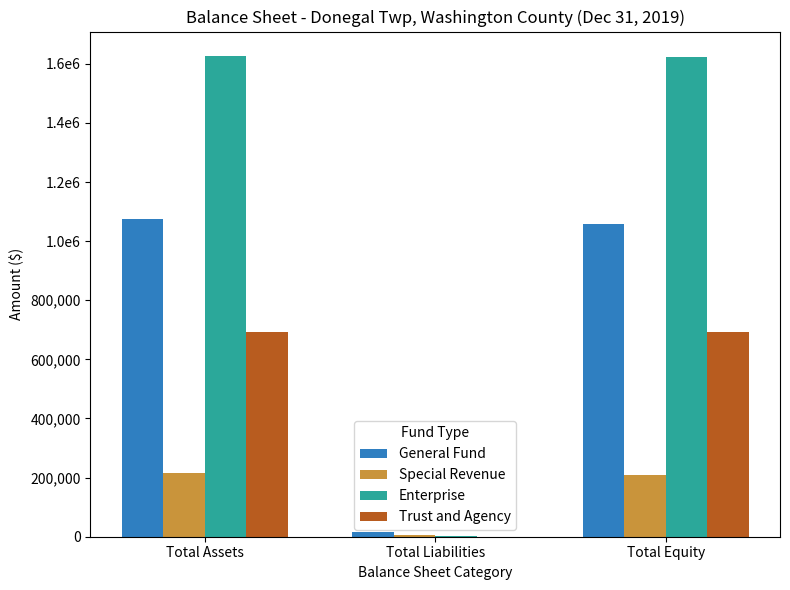

The Enterprise series shows 1627732 at Total Assets. True or false?

True